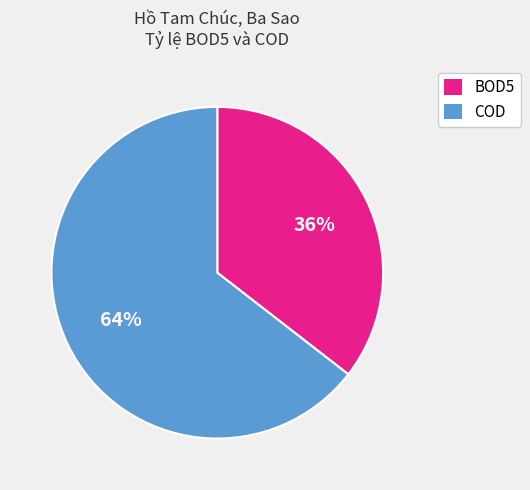

Is there a majority slice in this chart?

Yes